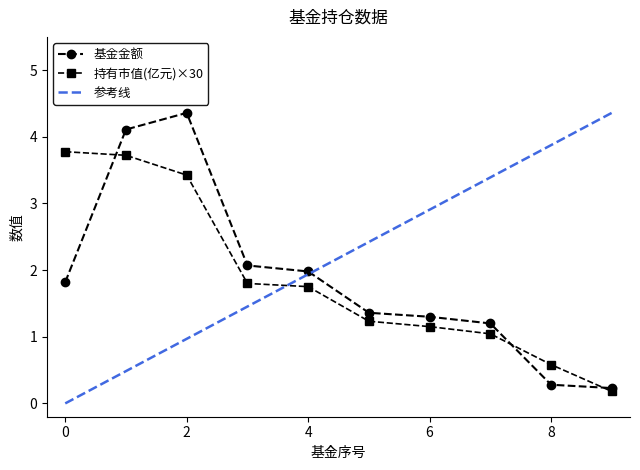

List the labels in order of 基金金额 value, largest first.

2, 1, 3, 4, 0, 5, 6, 7, 8, 9